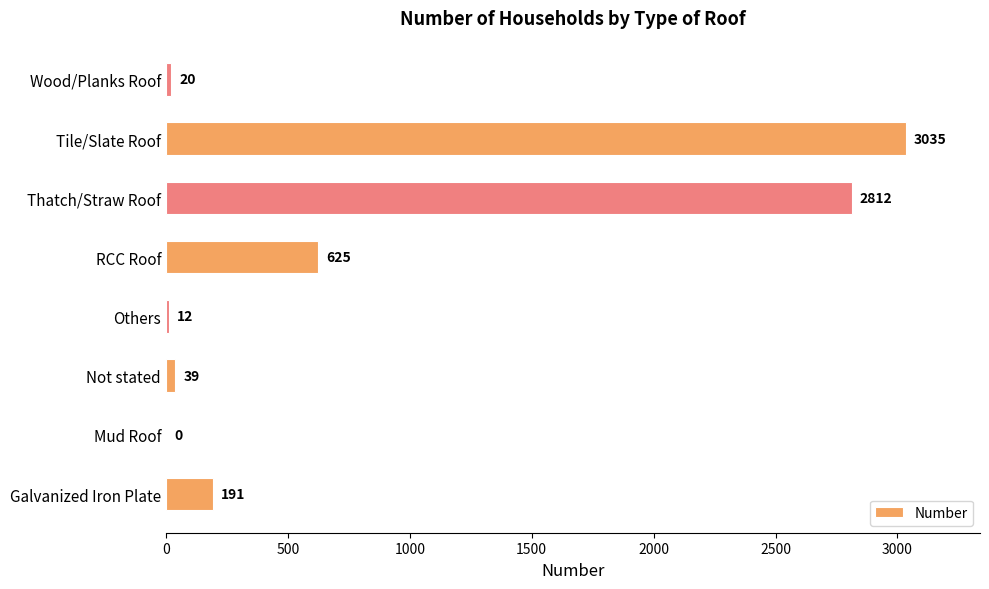

Reading top to bottom, extract all data points from this chart.

Wood/Planks Roof=20	Tile/Slate Roof=3035	Thatch/Straw Roof=2812	RCC Roof=625	Others=12	Not stated=39	Mud Roof=0	Galvanized Iron Plate=191